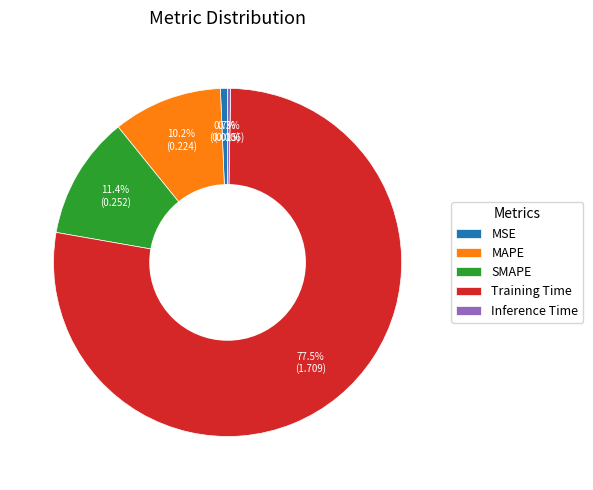

True or false: SMAPE accounts for 11% of the total.

True